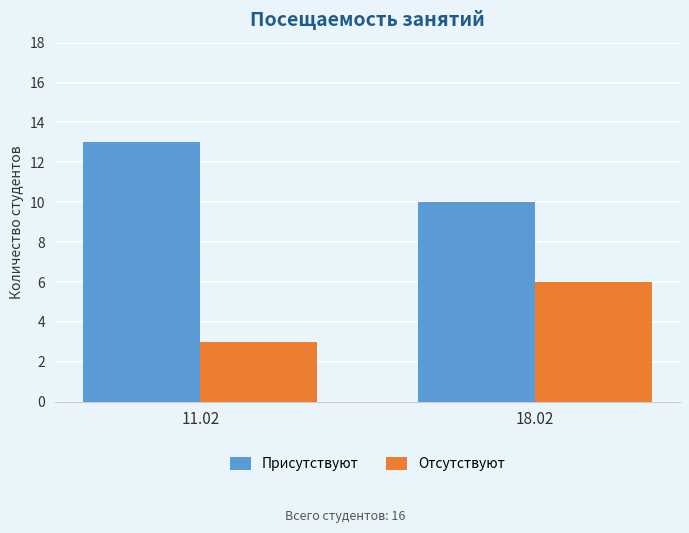

What is the difference between the maximum and minimum values in the Отсутствуют series?

3